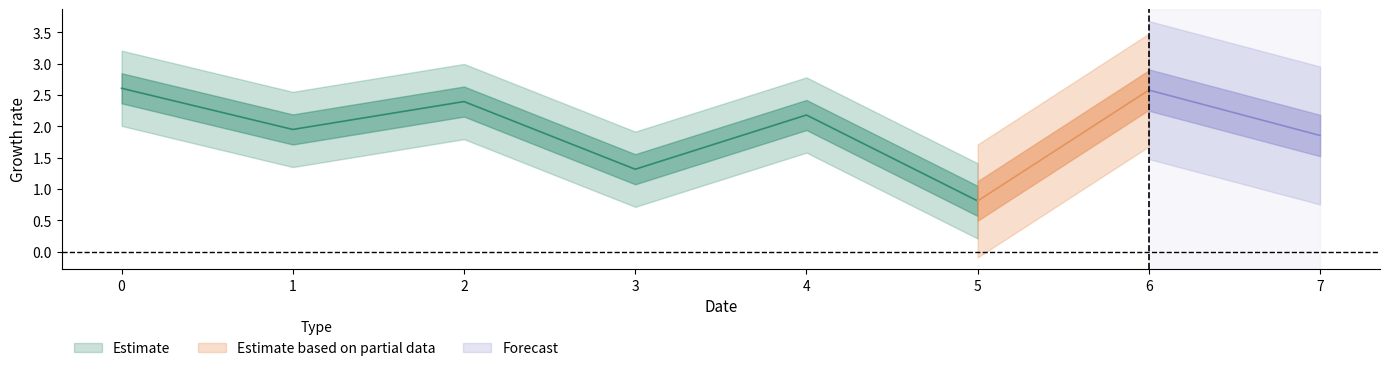

Reading right to left, list all the values displayed in this chart.

1.9	2.6	0.8	2.2	1.3	2.4	2.0	2.6